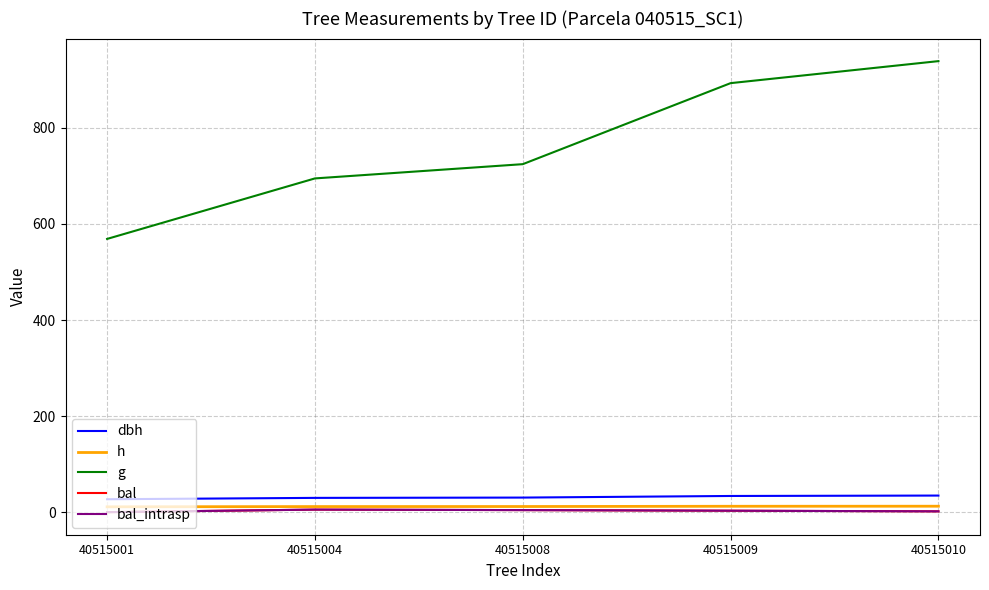

What is the average value of the dbh series?

31.1